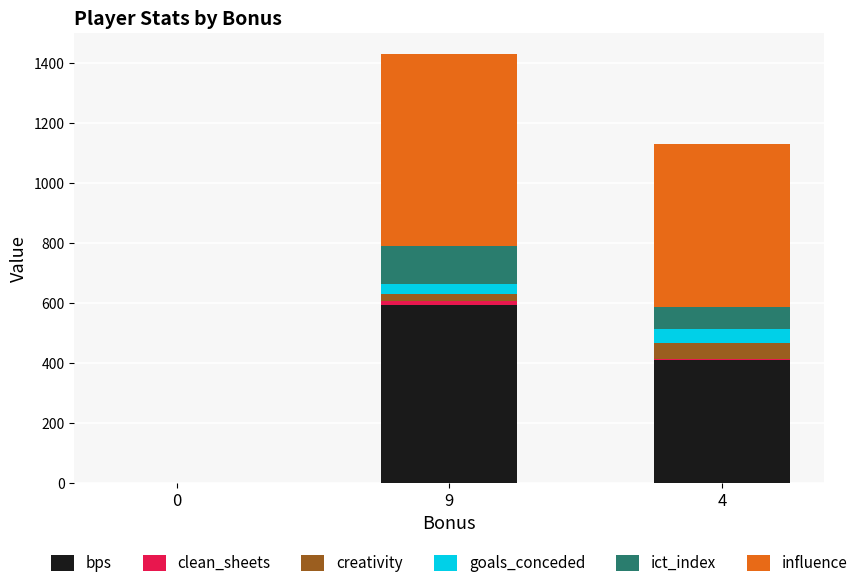

At which category is the sum across all series the highest?

9